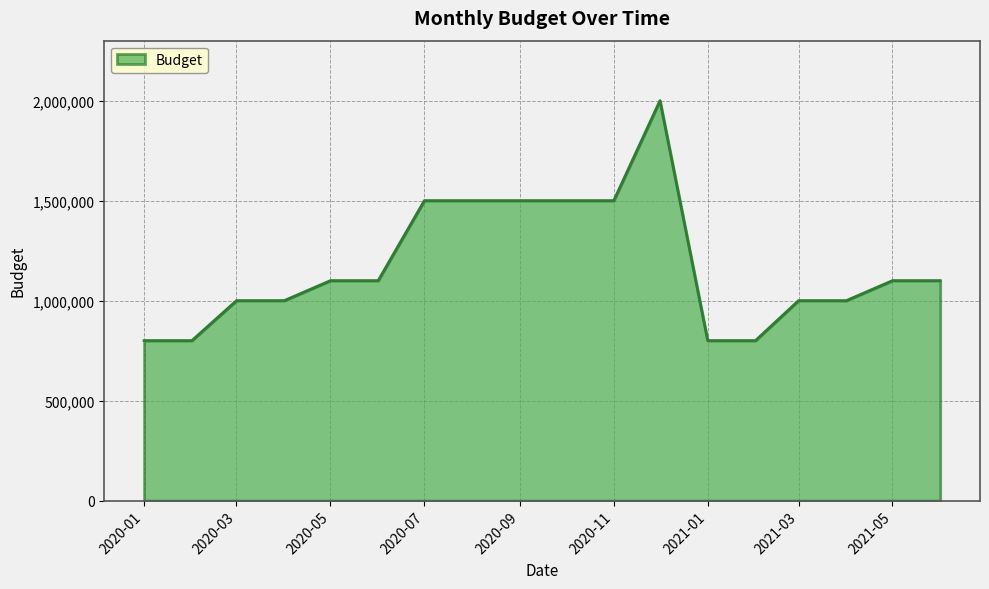

What is the difference between the maximum and minimum values?

1200000